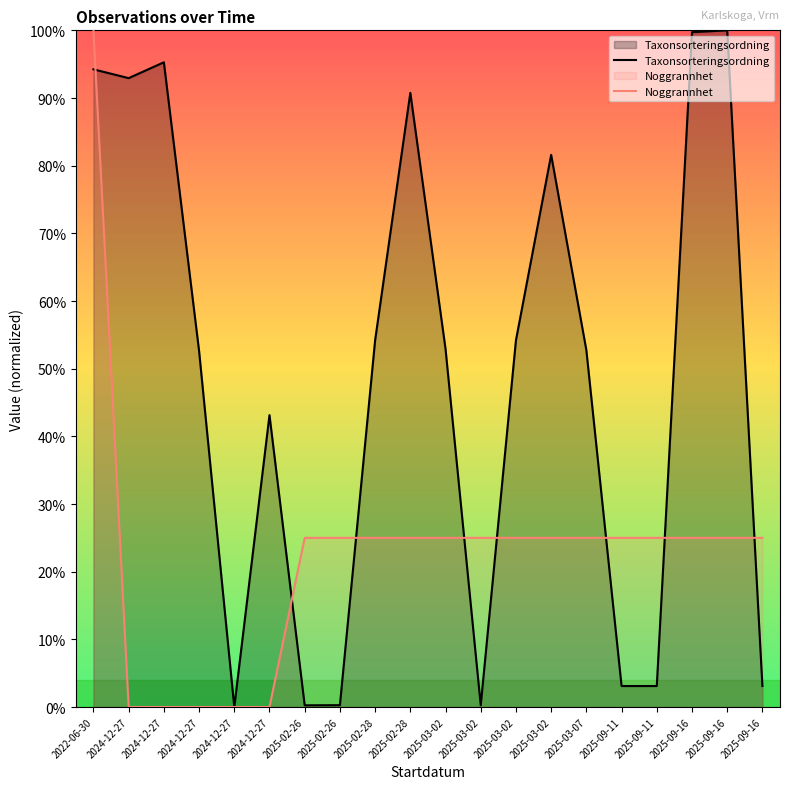

What is the spread (max minus min) of values at 2025-02-26?

24.7